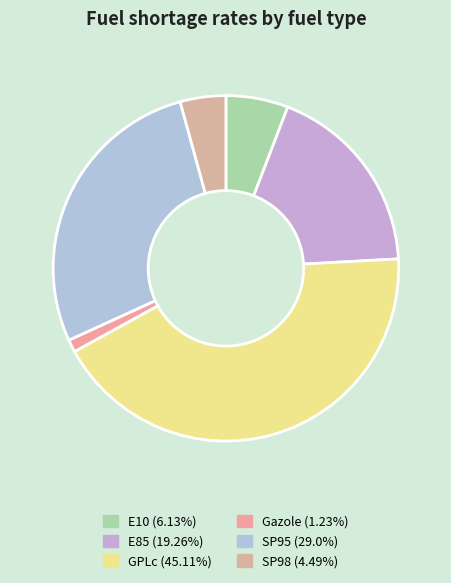

Combined, what portion of the pie is SP95 and GPLc?

70.4%